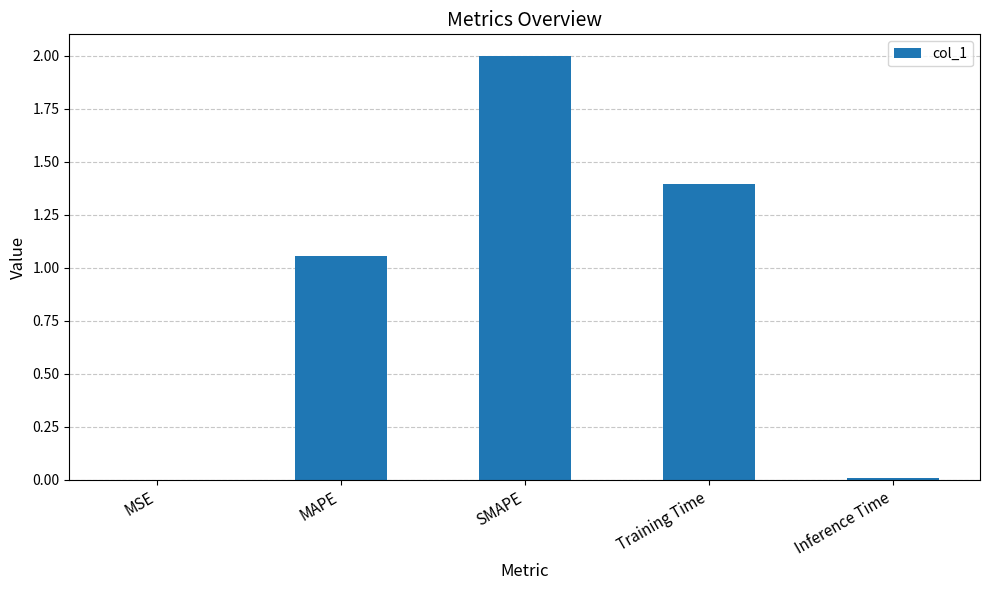

Which category has the highest value across all series?

SMAPE